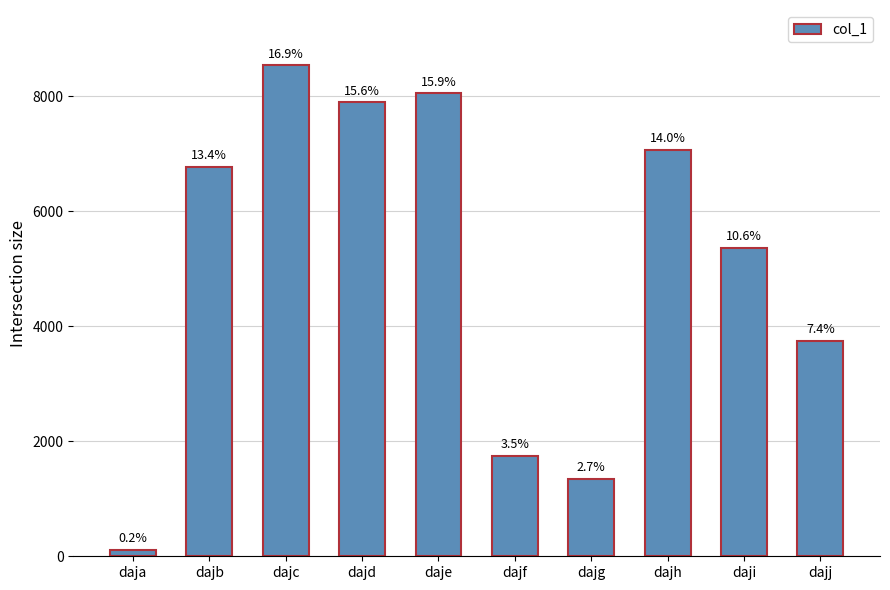

List the labels in order of value, smallest first.

daja, dajg, dajf, dajj, daji, dajb, dajh, dajd, daje, dajc